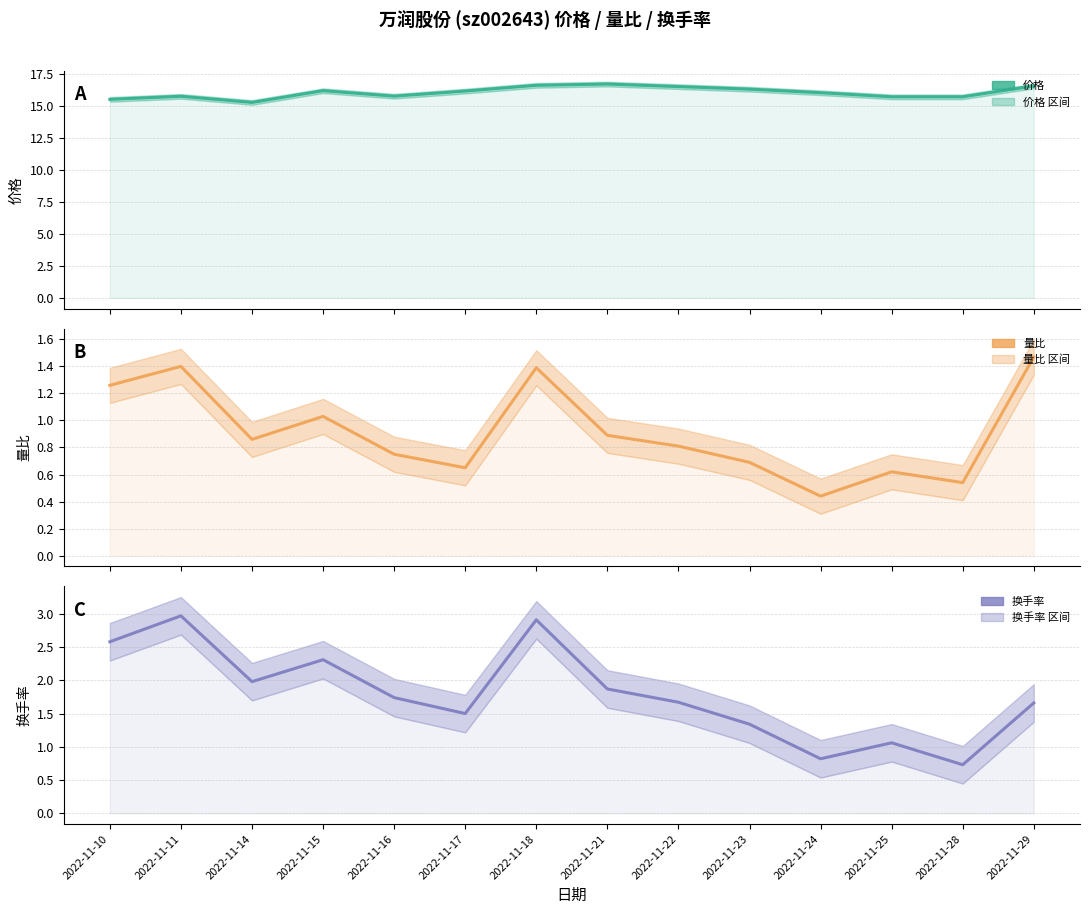

What is the difference between the second highest and minimum values in the 量比 series?

1.0